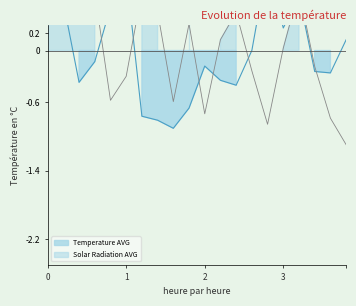

True or false: Solar Radiation AVG and Temperature AVG cross at least once.

True